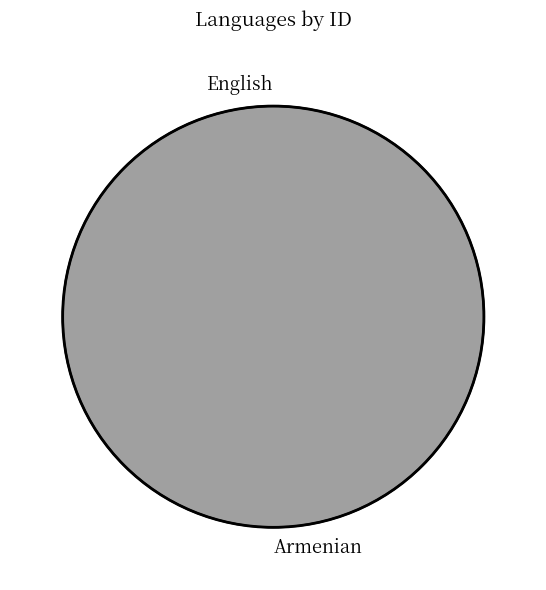

Rank the categories by value from highest to lowest.

Armenian, English